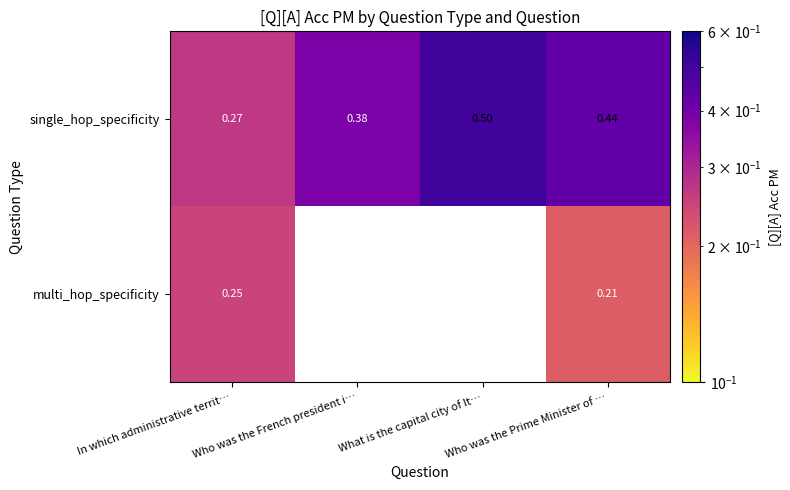

Where is single_hop_specificity nearest to the value 0?

In which administrative territ…